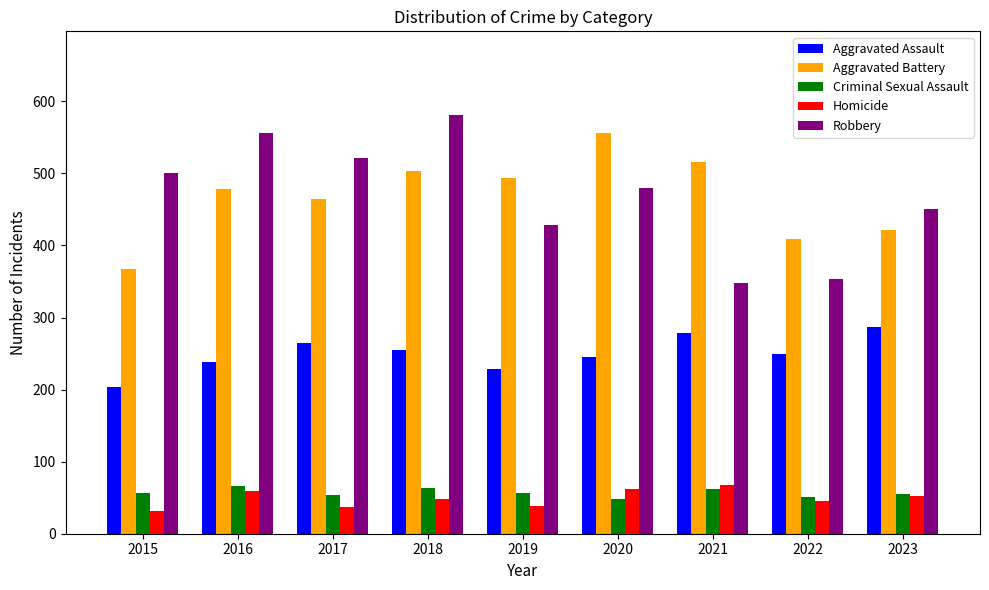

The Homicide series shows 48 at 2018. True or false?

True